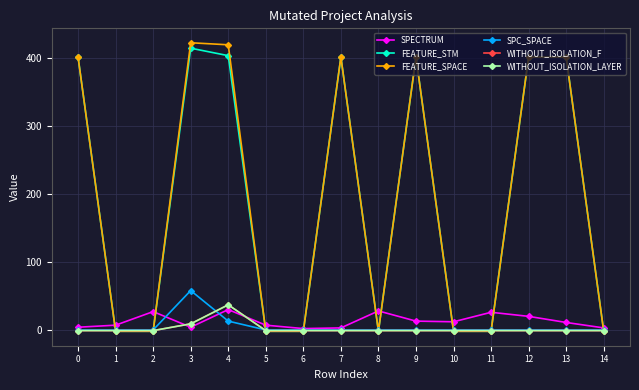

At which label is SPC_SPACE closest to 29?

4